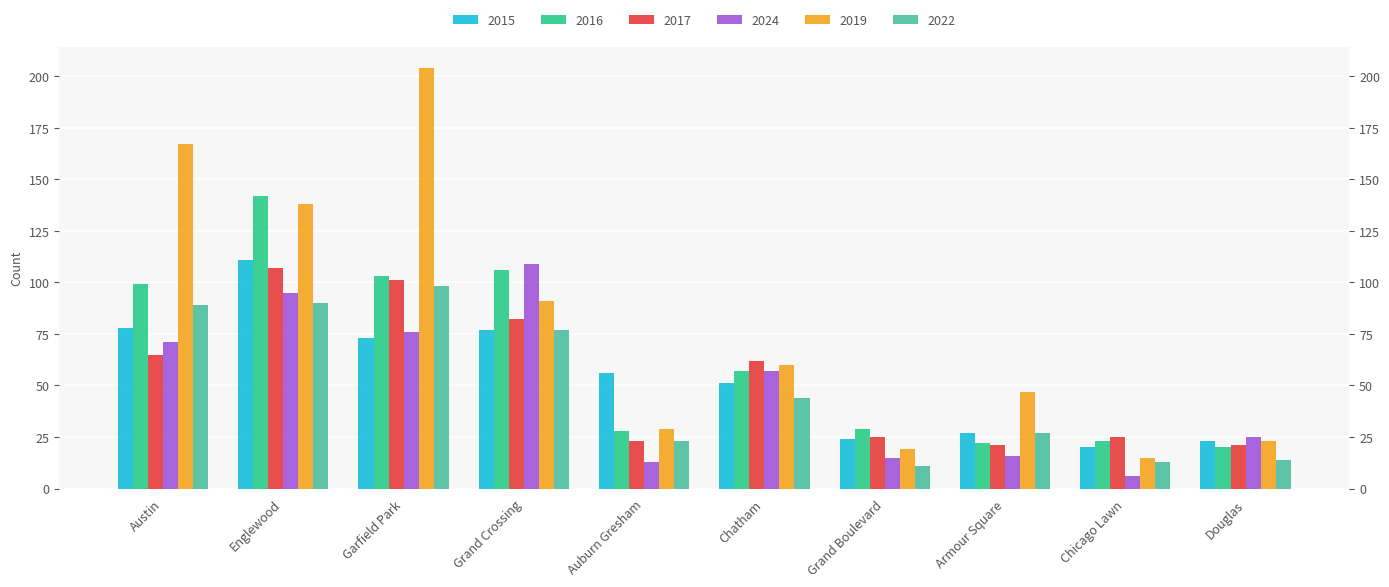

What is the value of the 2015 bar at the 5th from the left?

56